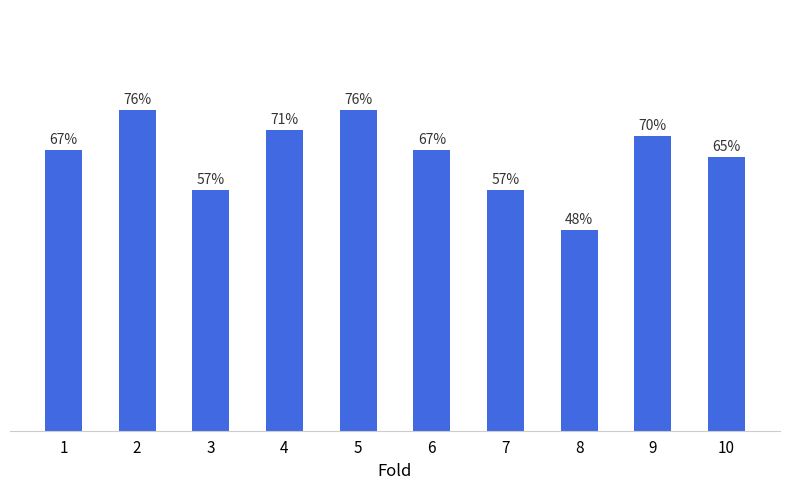

Reading left to right, list all the values displayed in this chart.

0.7	0.8	0.6	0.7	0.8	0.7	0.6	0.5	0.7	0.7